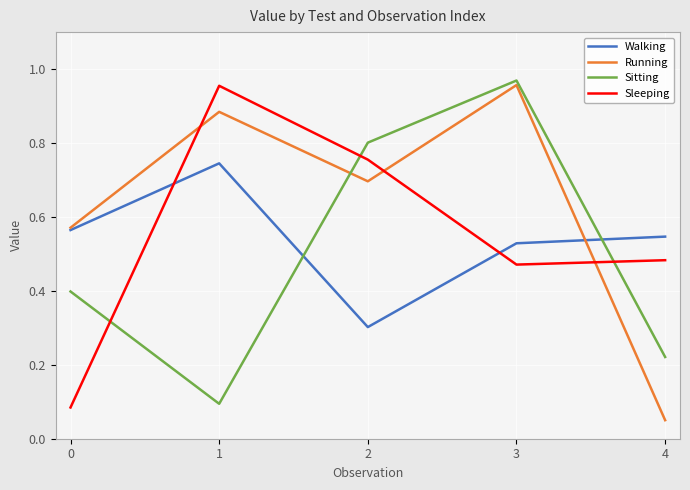

What is the total value across all series at 4?

1.3